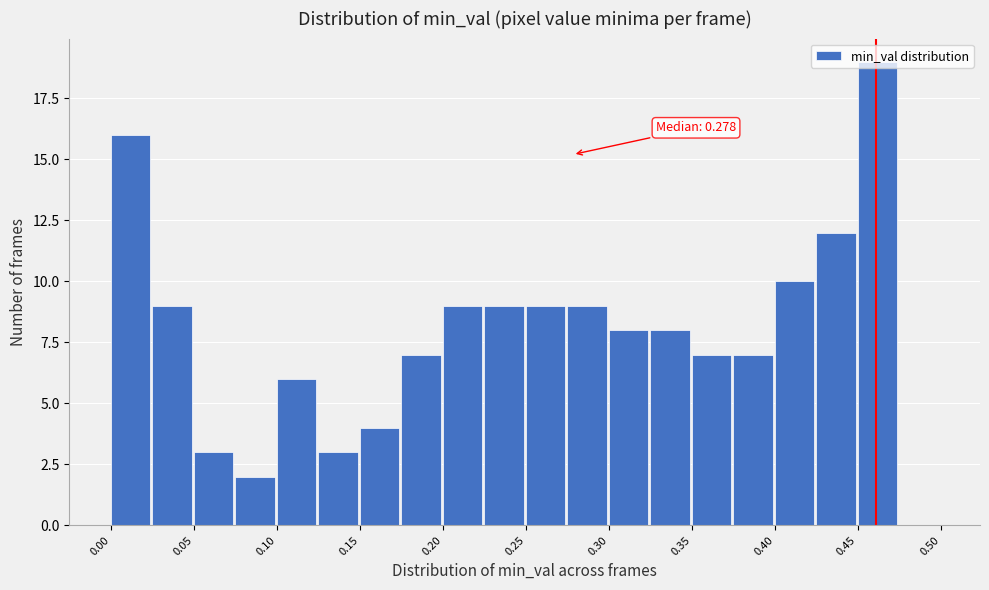

Which range on the x-axis has the tallest bar?

0.450 to 0.475